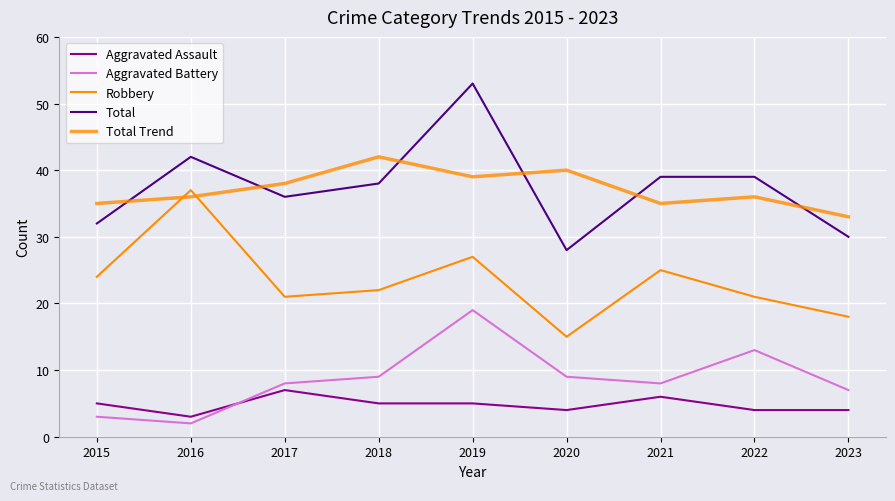

Which has a higher value, 2020 or 2022?

2020